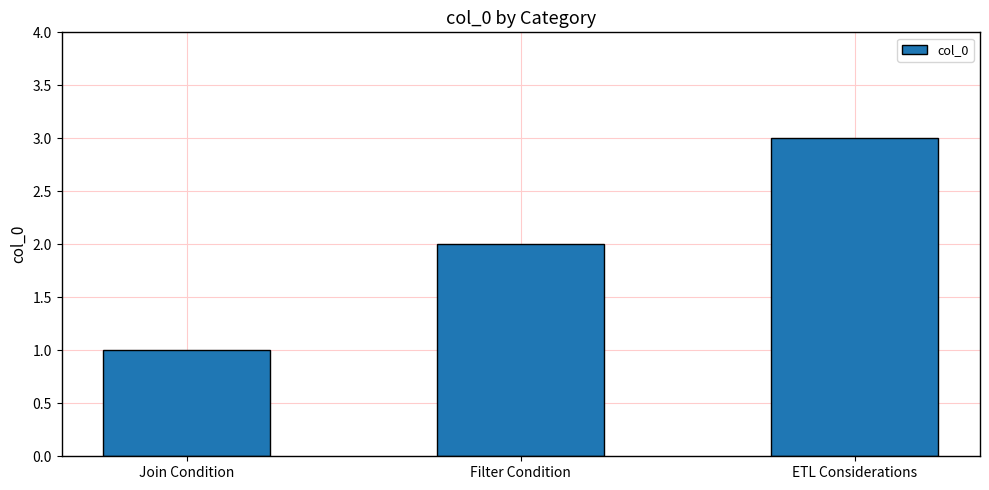

The value at ETL Considerations is 3. True or false?

True